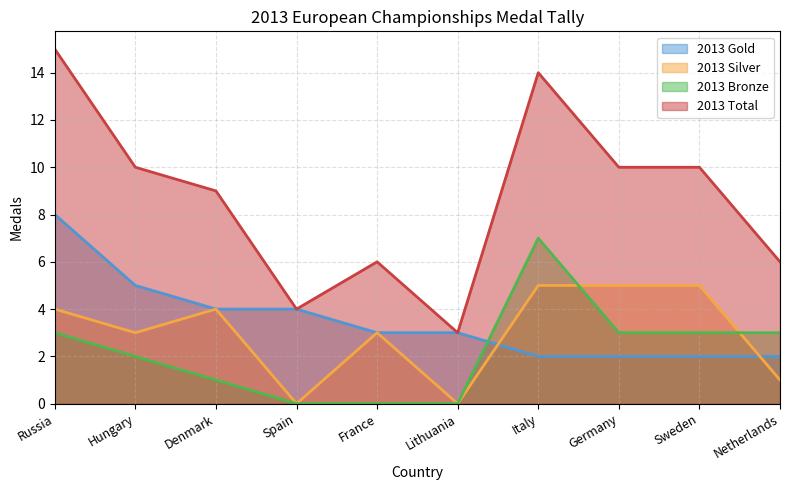

How many categories are shown in the chart?

10